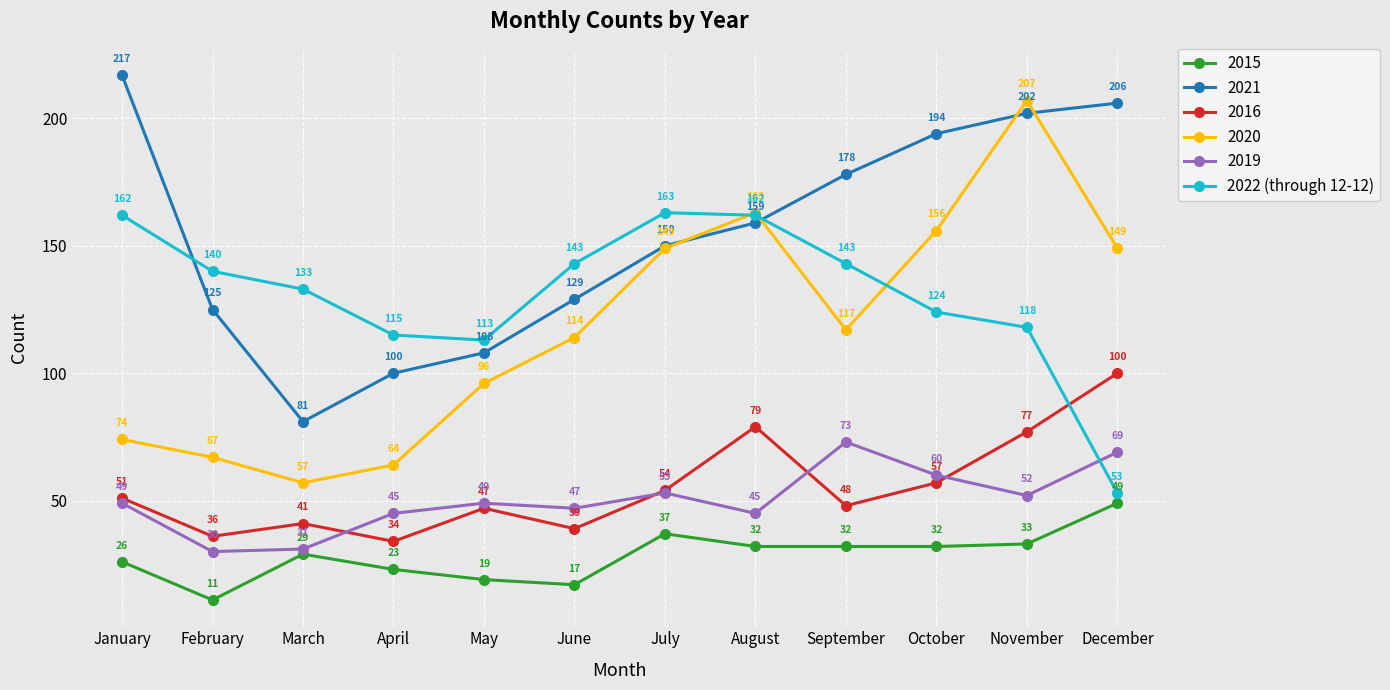

List the labels in order of 2021 value, largest first.

January, December, November, October, September, August, July, June, February, May, April, March